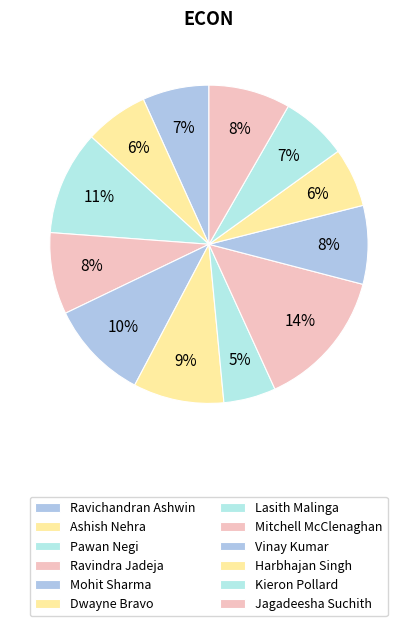

Count the number of slices in the pie.

12